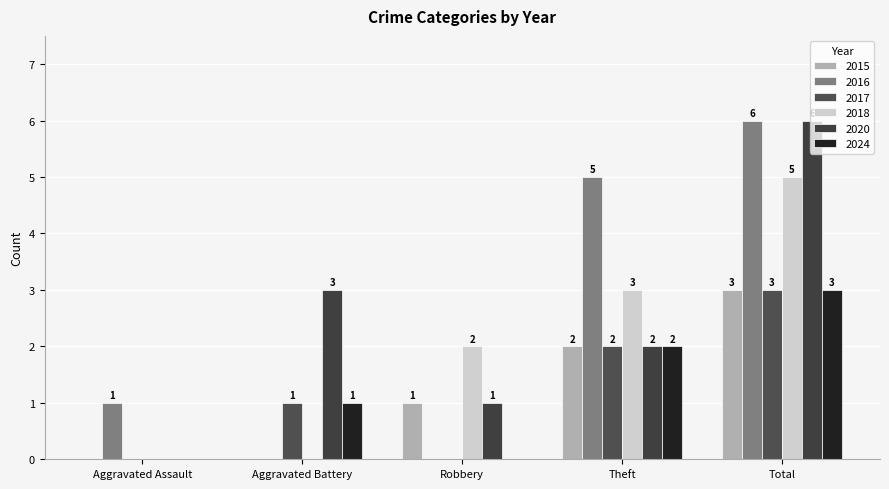

What is the label of the 5th bar from the right?

Aggravated Assault